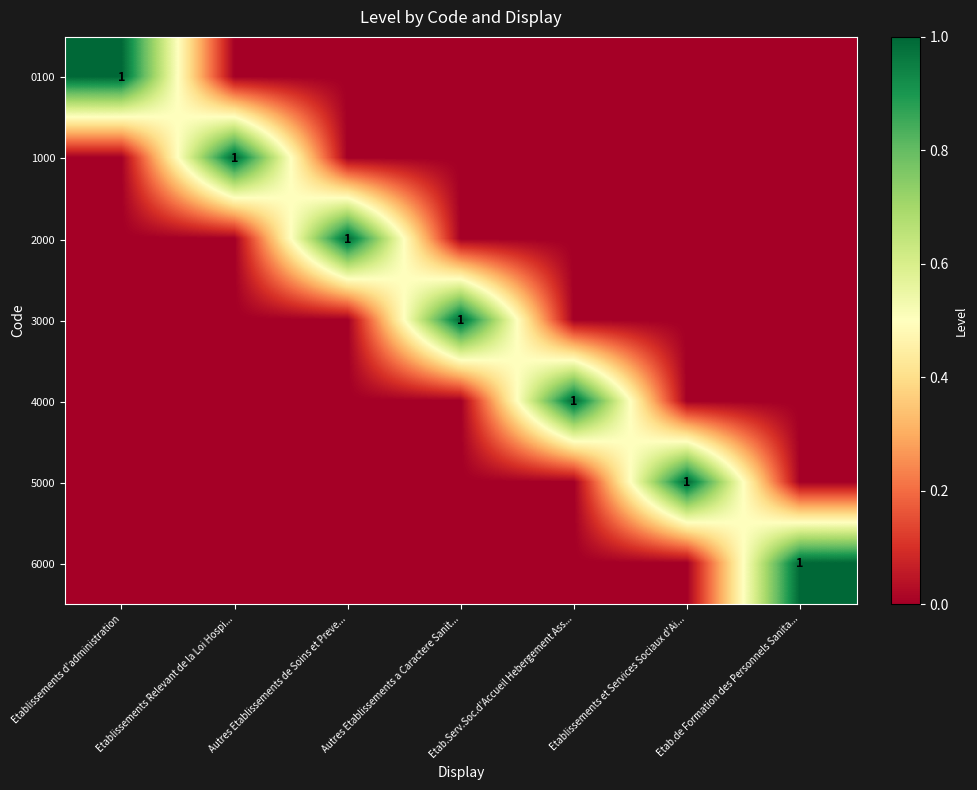

At which label is 5000 closest to 0?

Etablissements d'administration